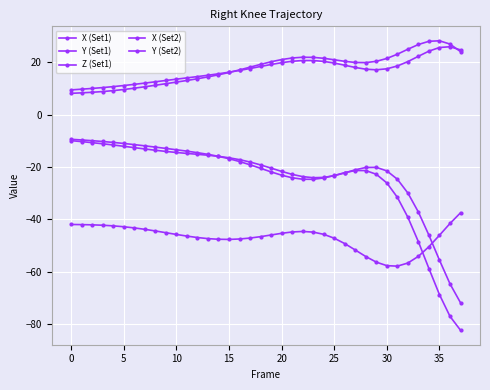

Is this an area chart (filled region under the line)?

No